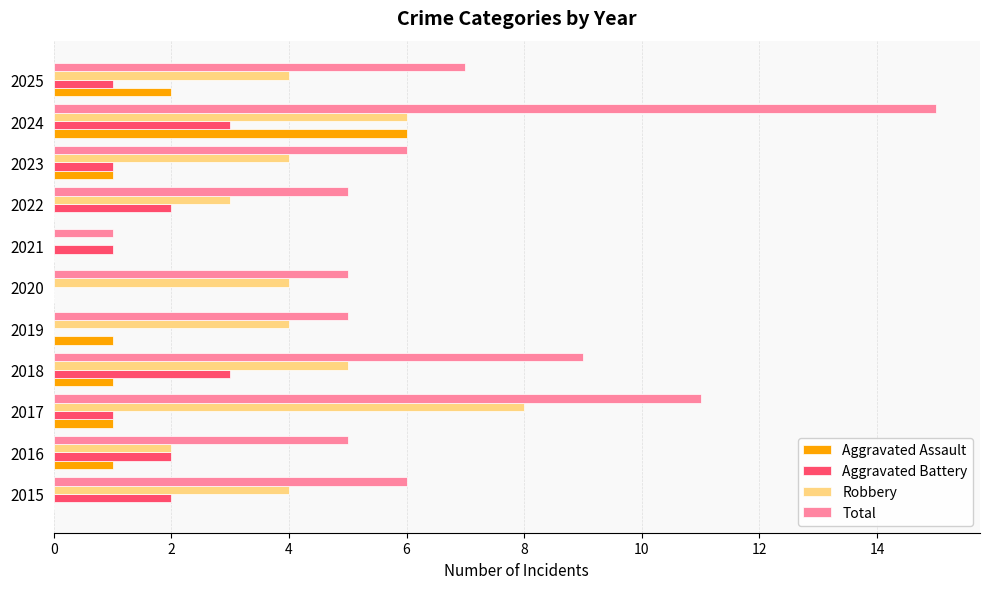

What is the sum of all Aggravated Assault values?

13